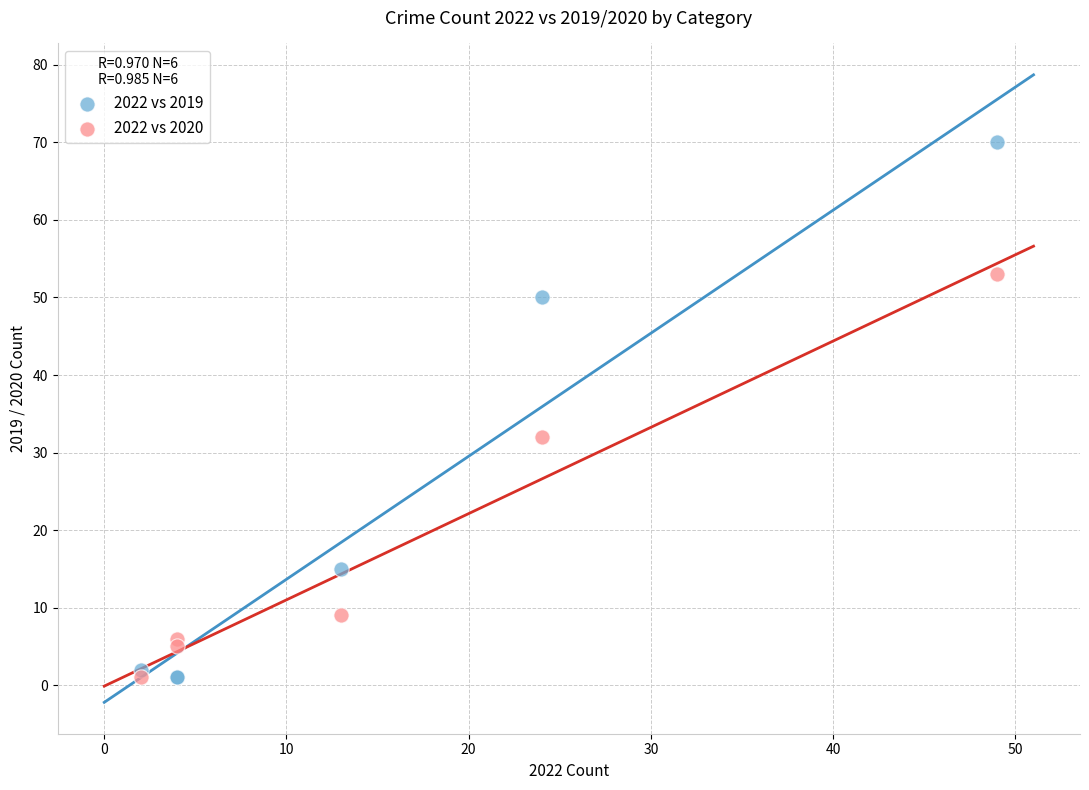

What is the X range (max minus min) for the scatter plot?

47